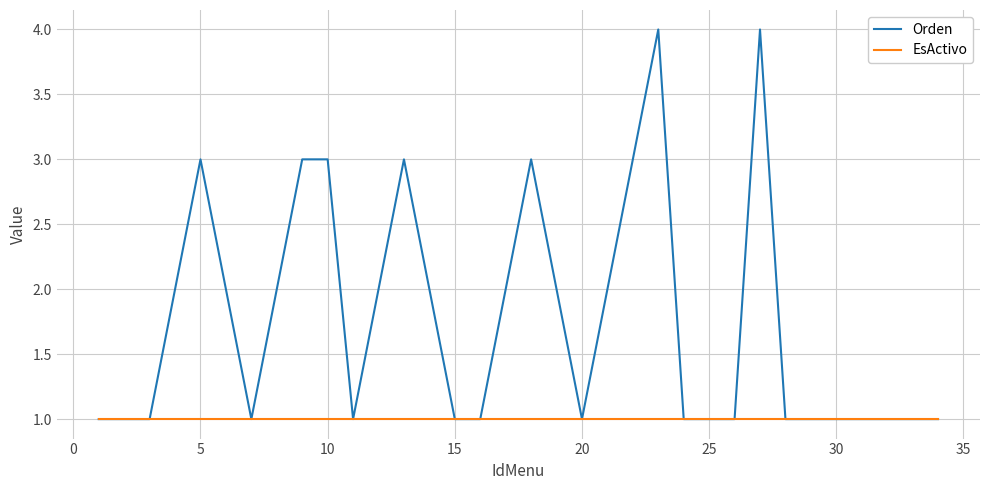

Which series has the largest range (max minus min)?

Orden